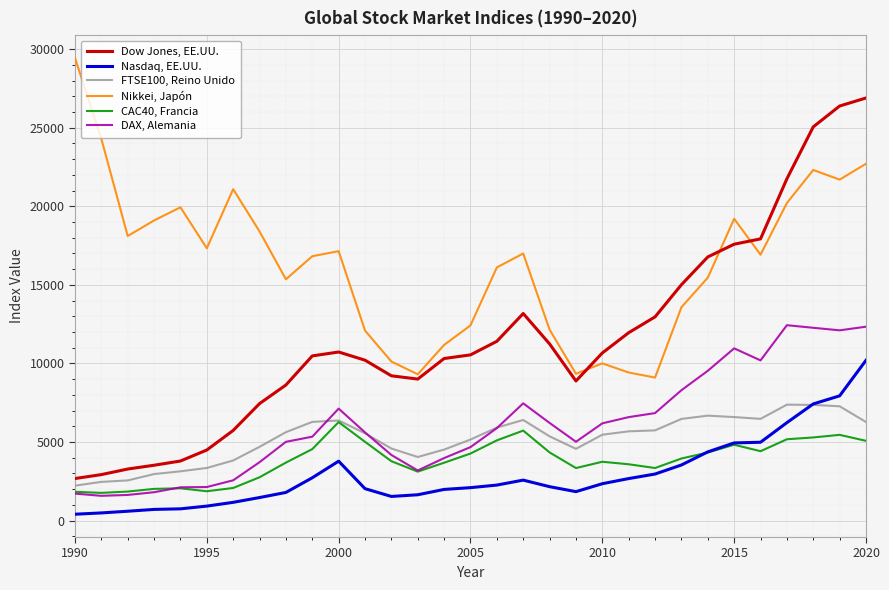

What is the highest value of the Dow Jones, EE.UU. series?

26890.7